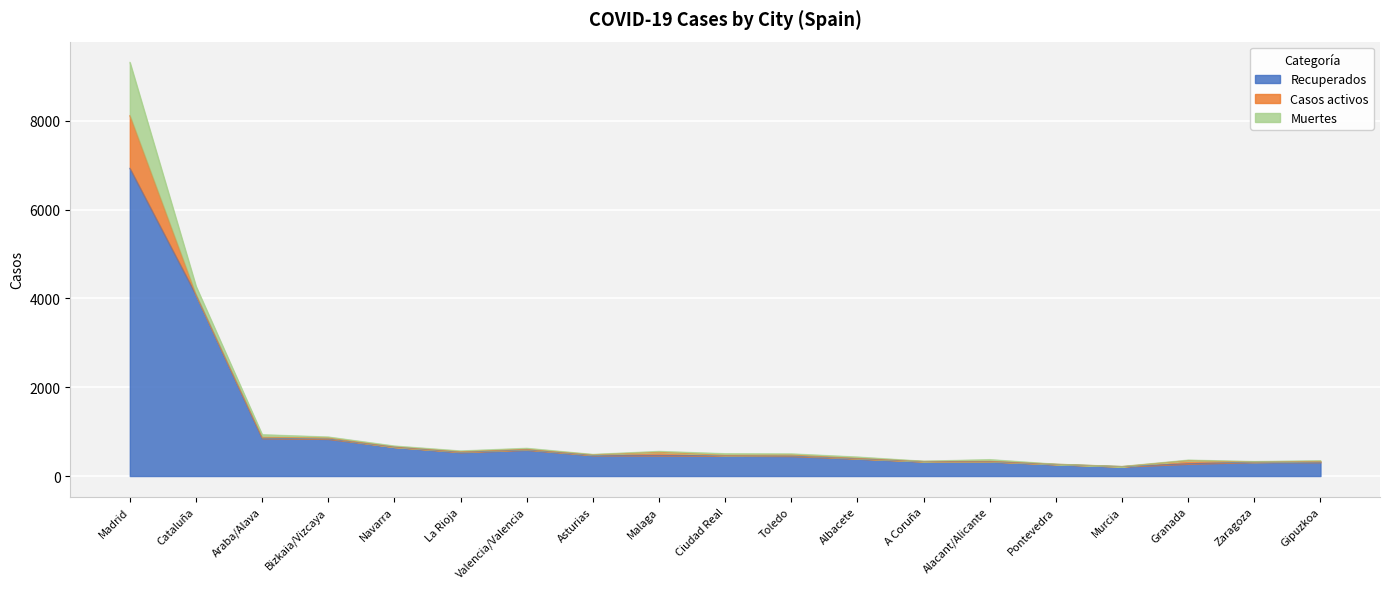

Which category has the lowest value in the Casos activos series?

Zaragoza